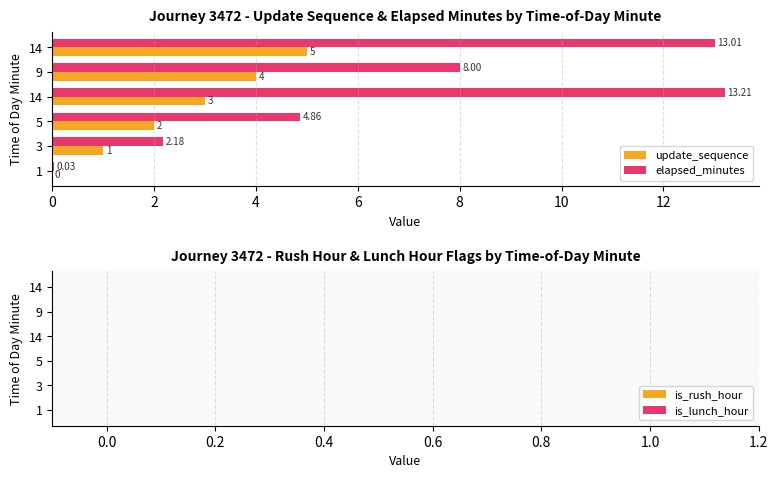

Rank the series by their maximum value, from highest to lowest.

elapsed_minutes, update_sequence, is_rush_hour, is_lunch_hour